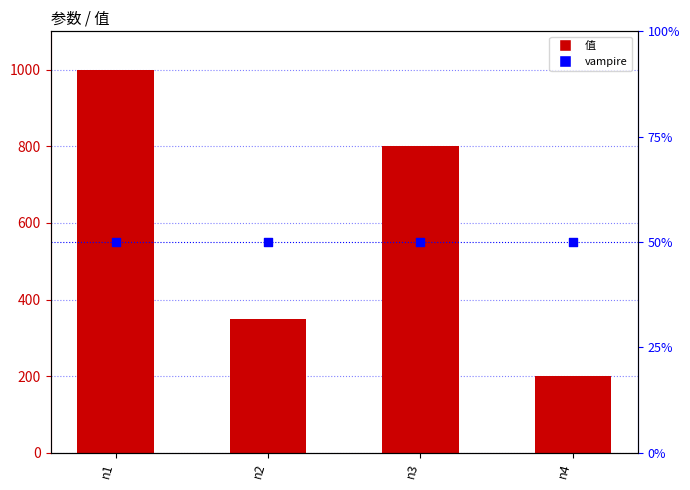

Is the value of vampire at n3 greater than the value of 值 at n2?

No